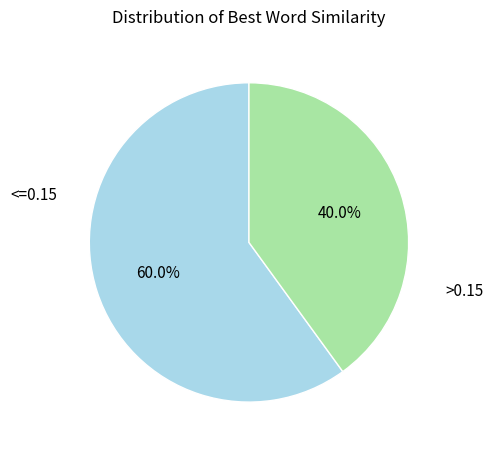

Is there any slice that represents more than half of the pie?

Yes